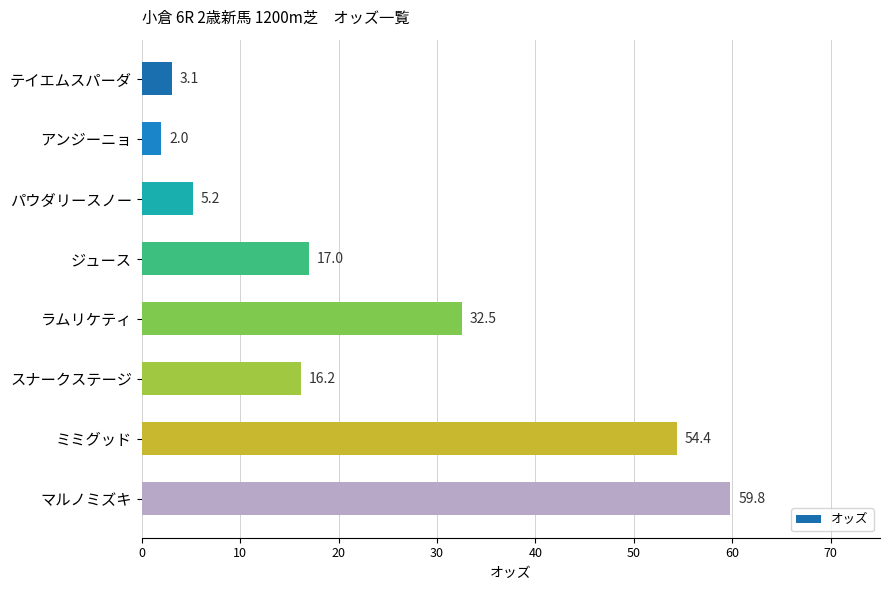

What is the sum of the values at ミミグッド and アンジーニョ?

56.4